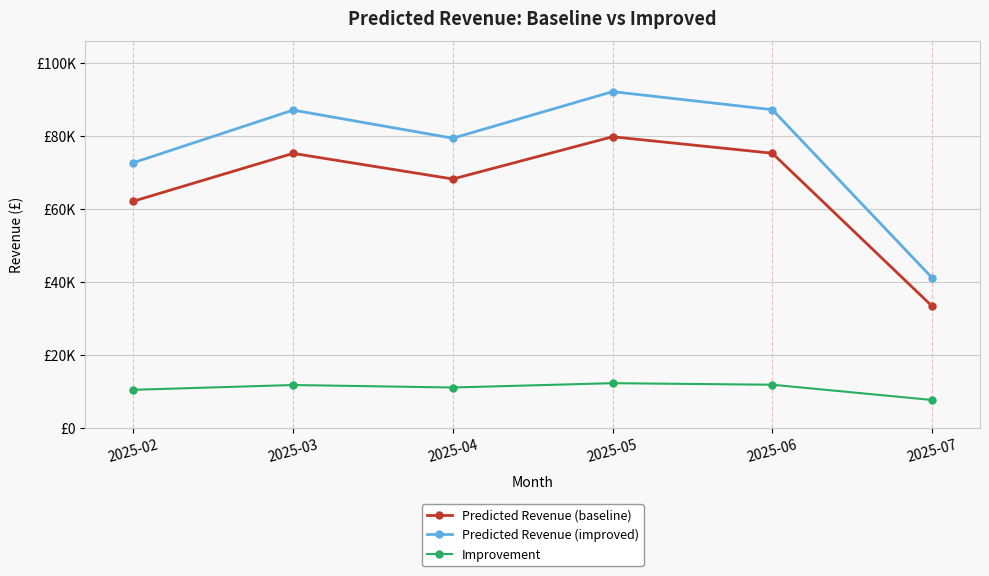

What is the lowest value of the Improvement series?

7756.7